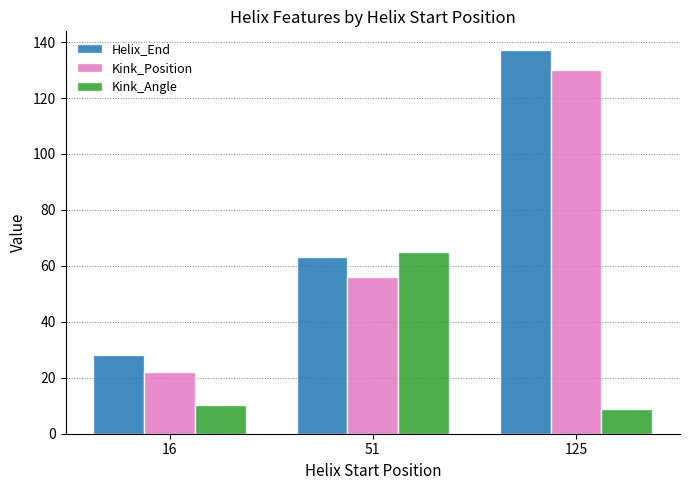

Is it true that Kink_Position equals 130.0 at 125?

True